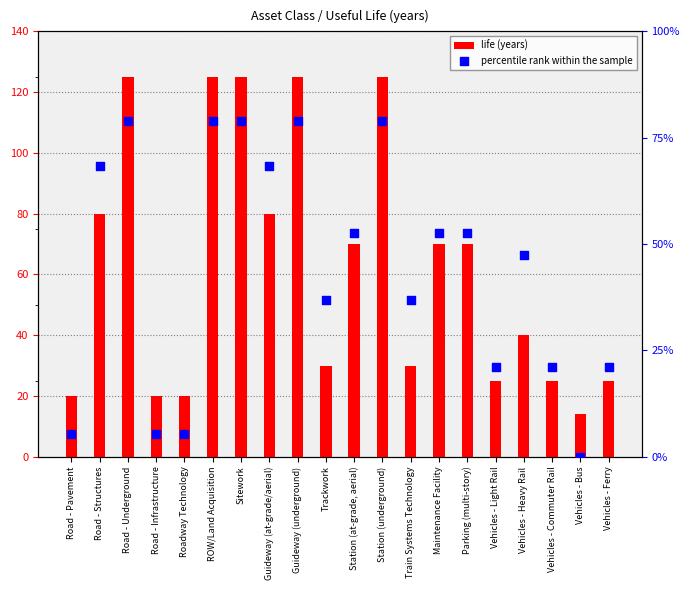

Which series has the largest total across all categories?

life (years)